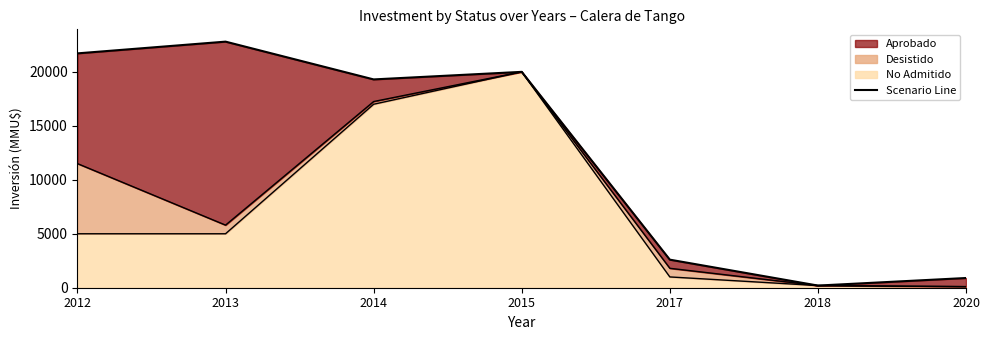

Is the value of Desistido at 2013 greater than the value of No Admitido at 2015?

No